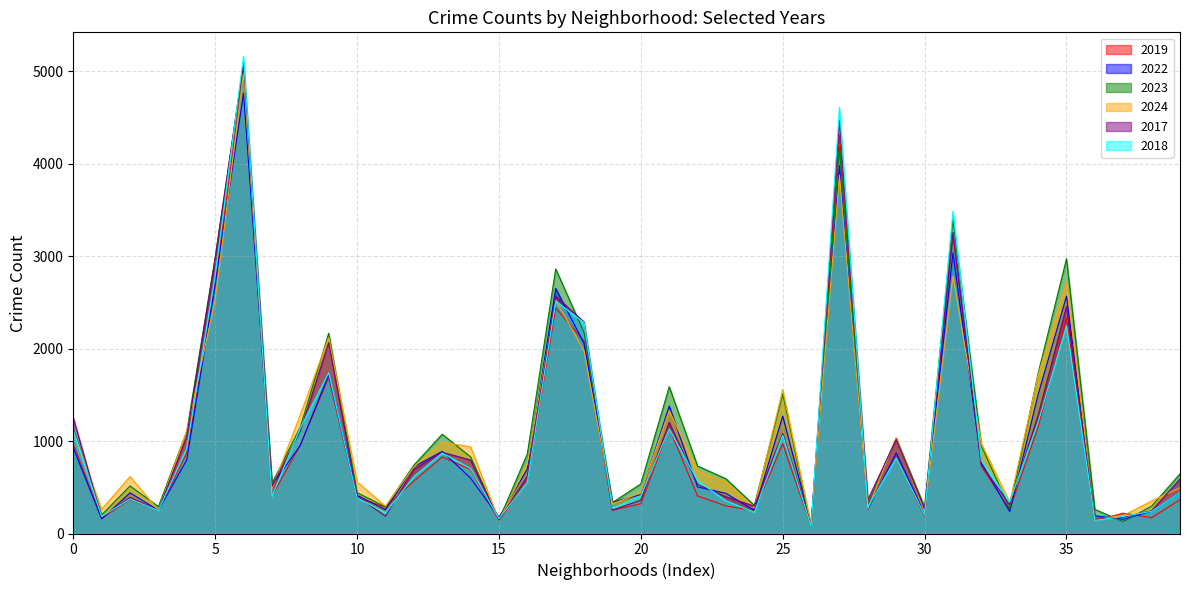

What is the greatest value displayed?

5163